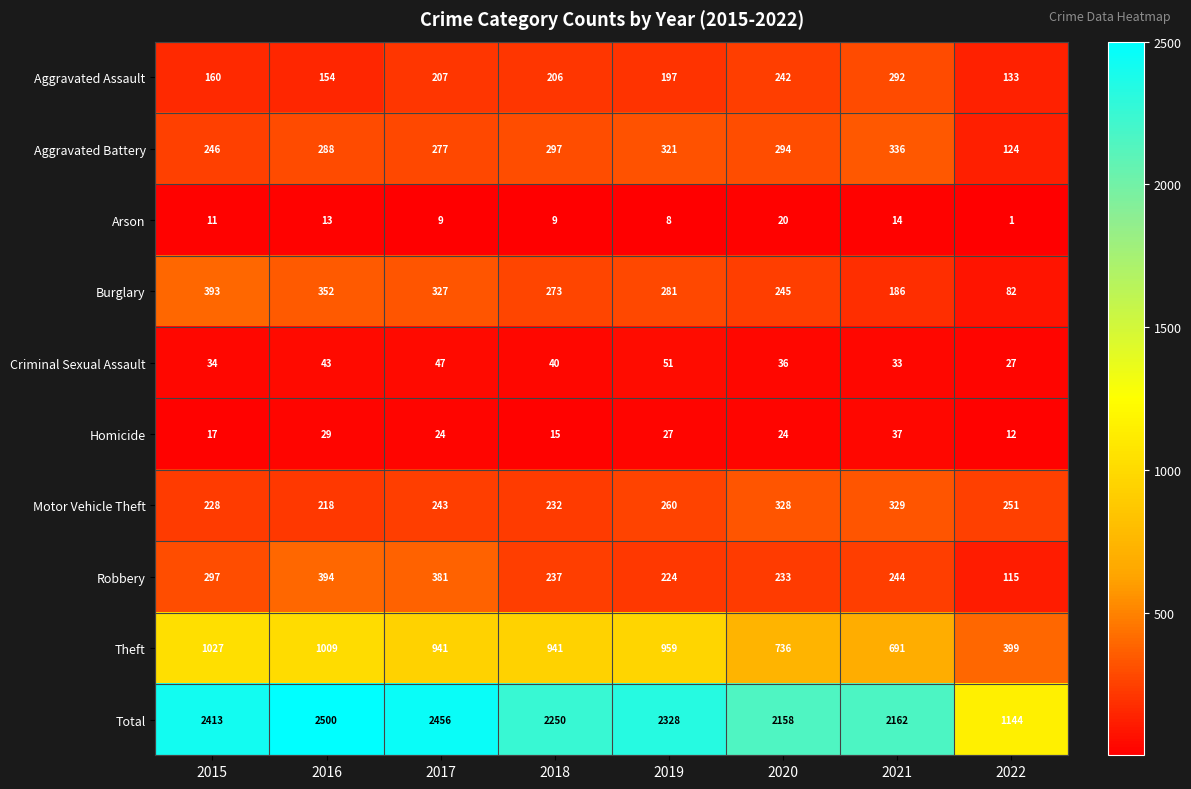

What is the spread (max minus min) of values at 2016?

2487